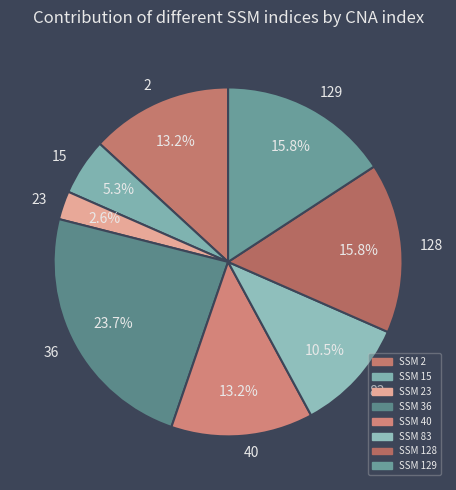

What percentage do 2 and 23 together represent?

15.8%